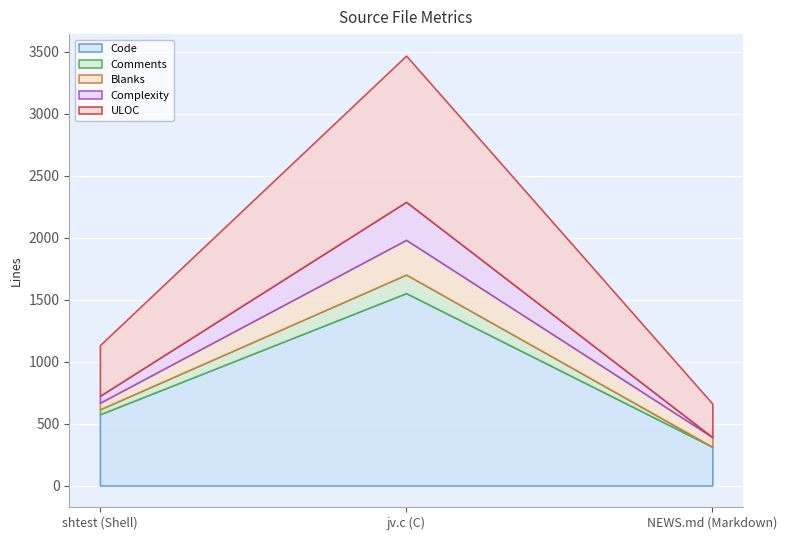

What is the label of the 2nd point from the left?

jv.c (C)